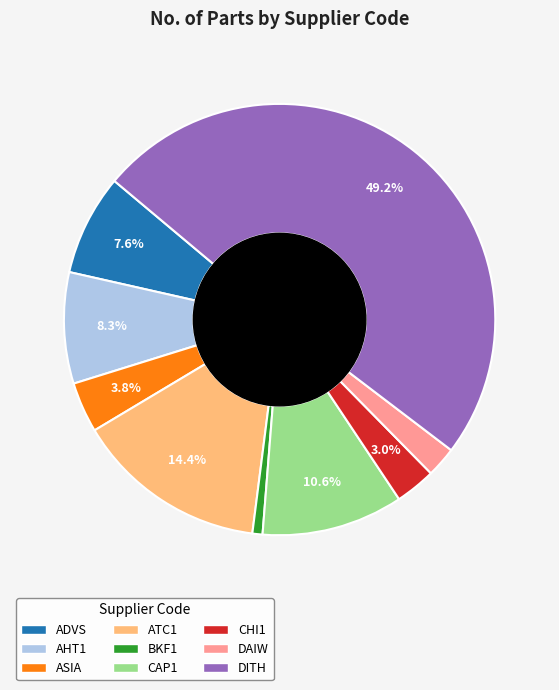

To the nearest percent, what is the difference between the BKF1 and CHI1 slice percentages?

2%